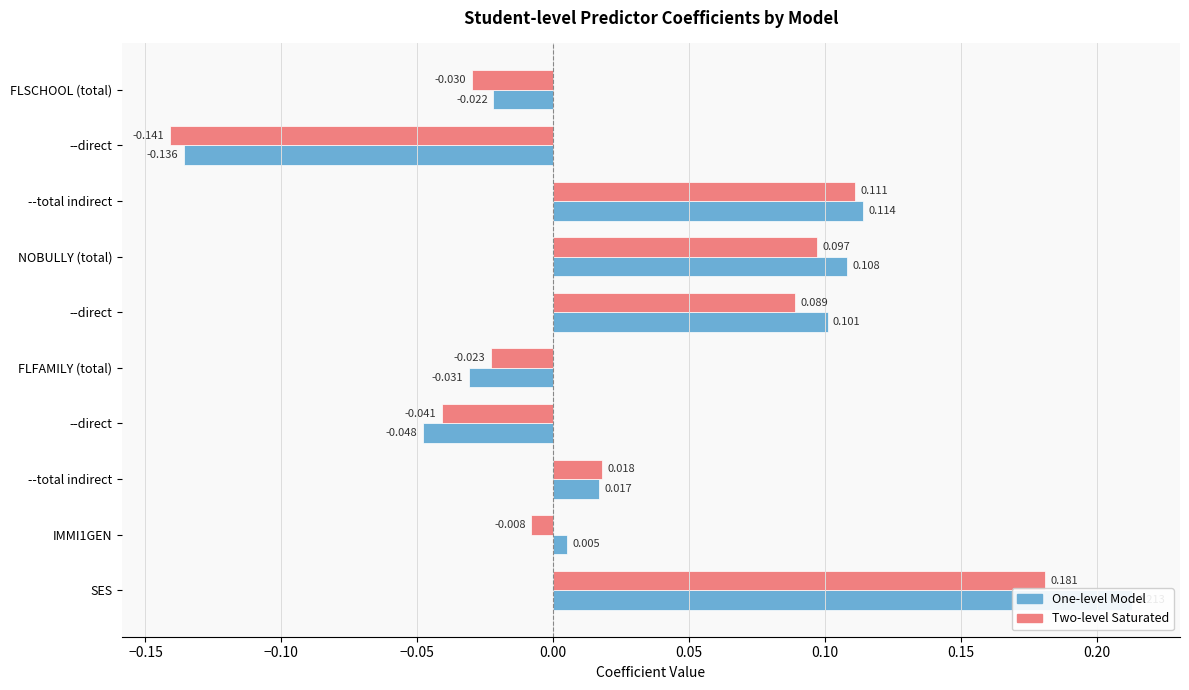

Does the chart contain any negative values?

Yes